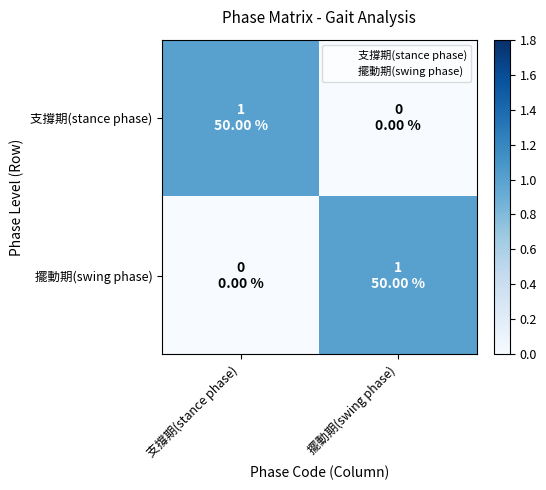

At which category does the chart reach its peak across all series?

支撐期(stance phase)